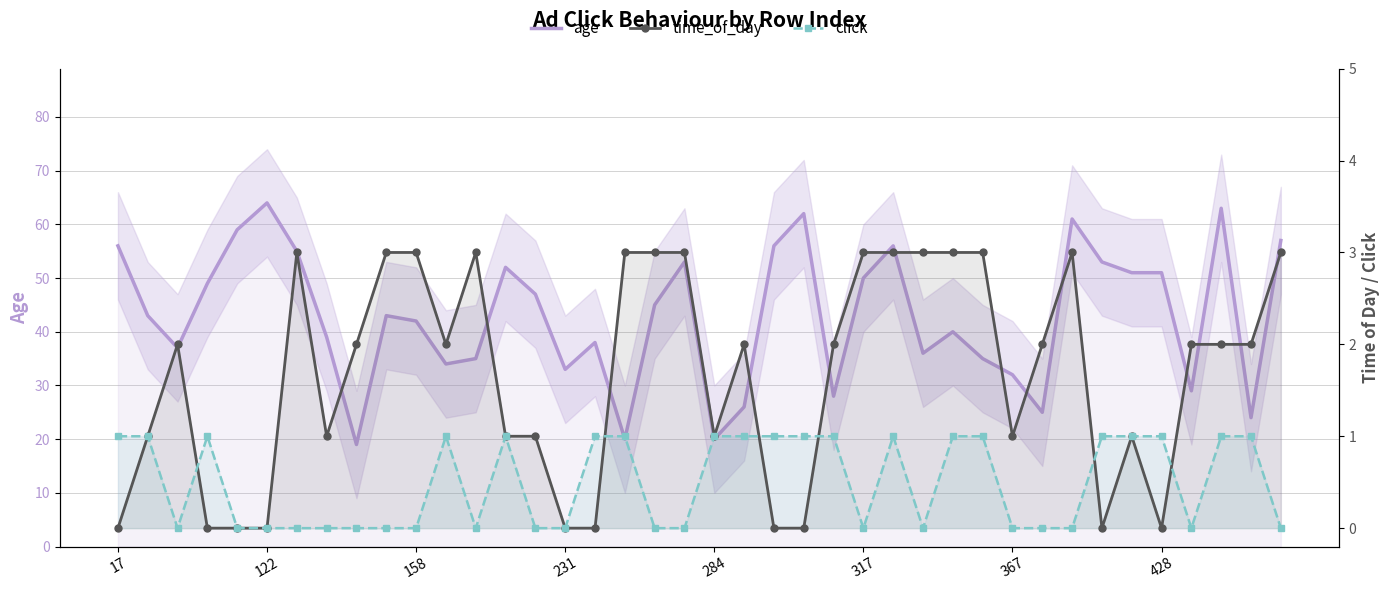

What is the difference between the highest and lowest values at 12?

35